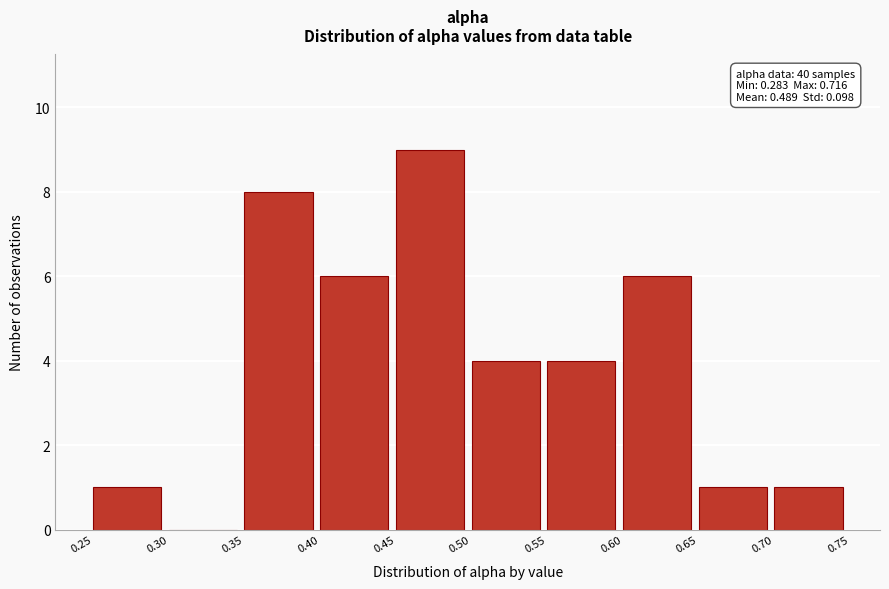

Which range on the x-axis has the tallest bar?

0.45 to 0.50